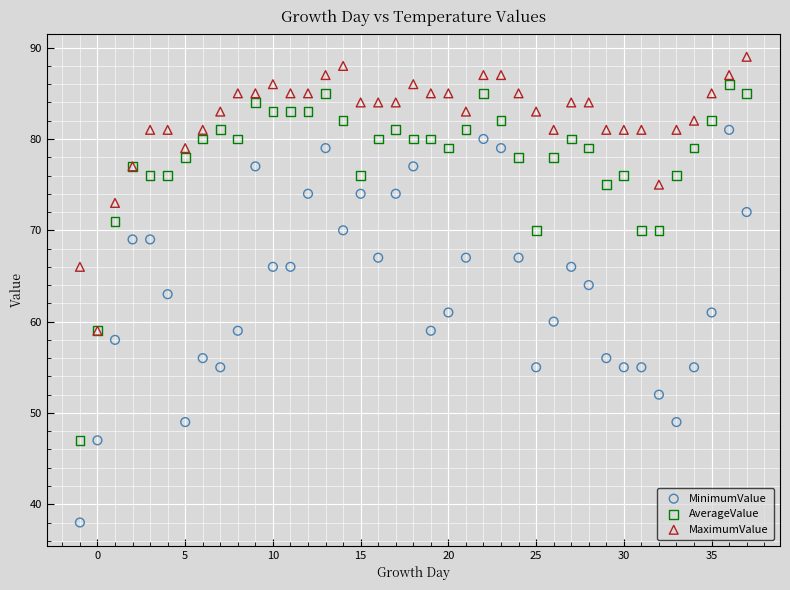

Which series reaches the minimum Y coordinate?

MinimumValue